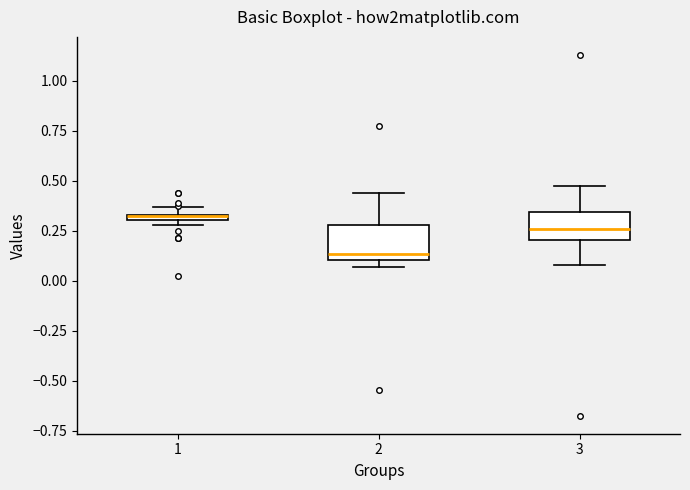

Where is the upper edge of the box at x = 1 on the y-axis? The values are not printed on the chart, so give them approximately, as read against the axis.

0.35